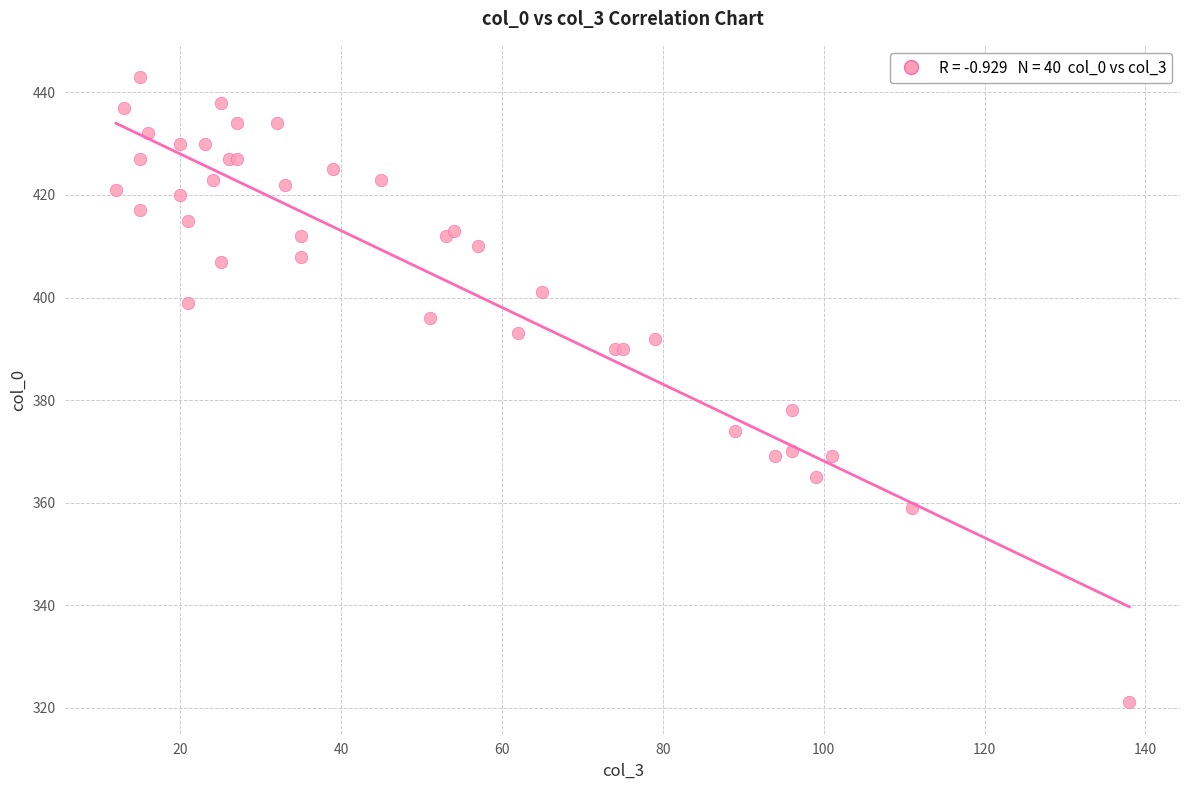

What Y value in the scatter plot is closest to 382?

378